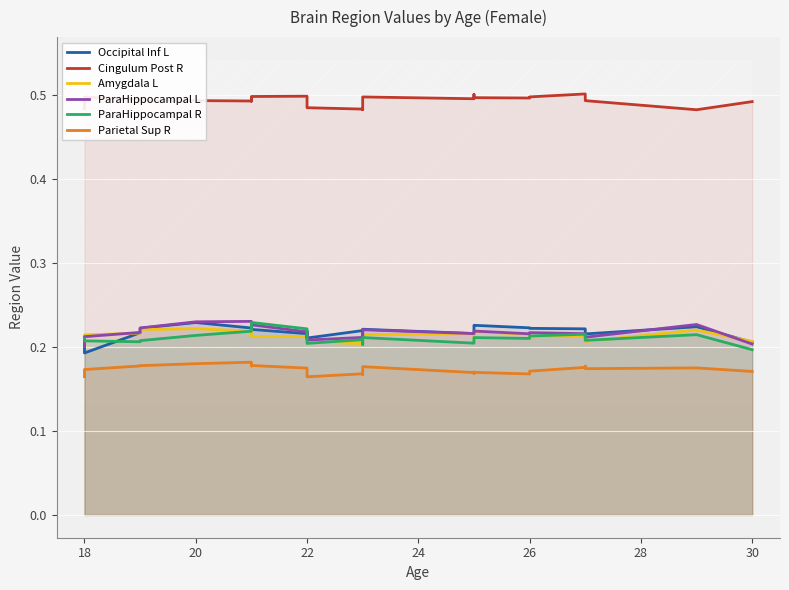

In Amygdala L, how many points are higher than both neighbors (excluding endpoints)?

8